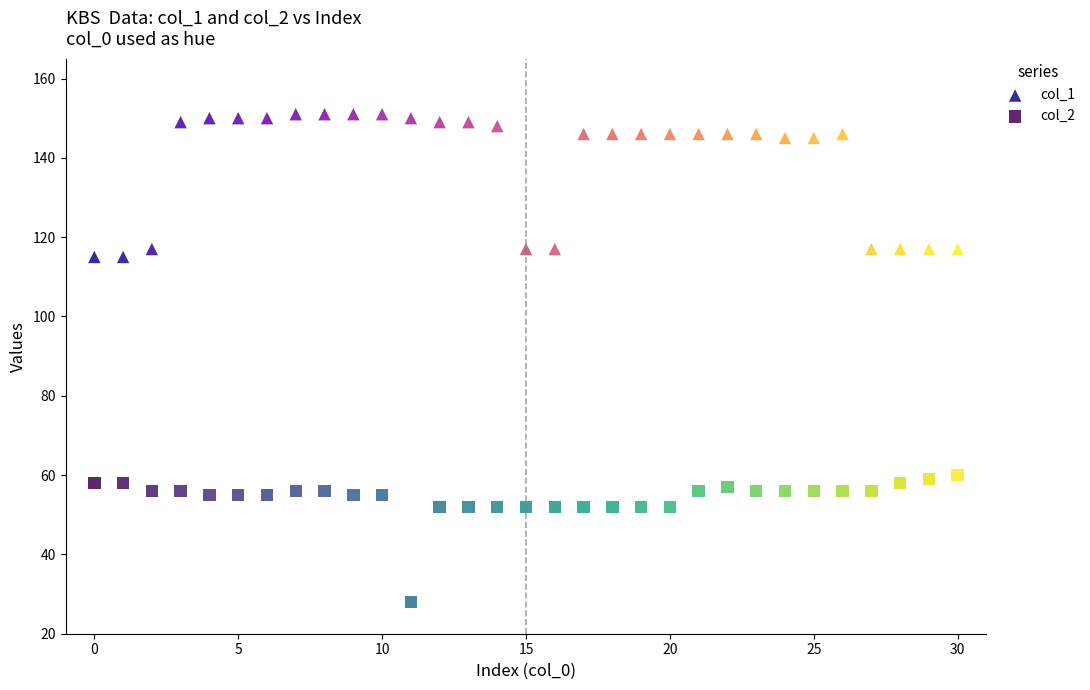

What are all the series names shown in the legend?

col_1, col_2